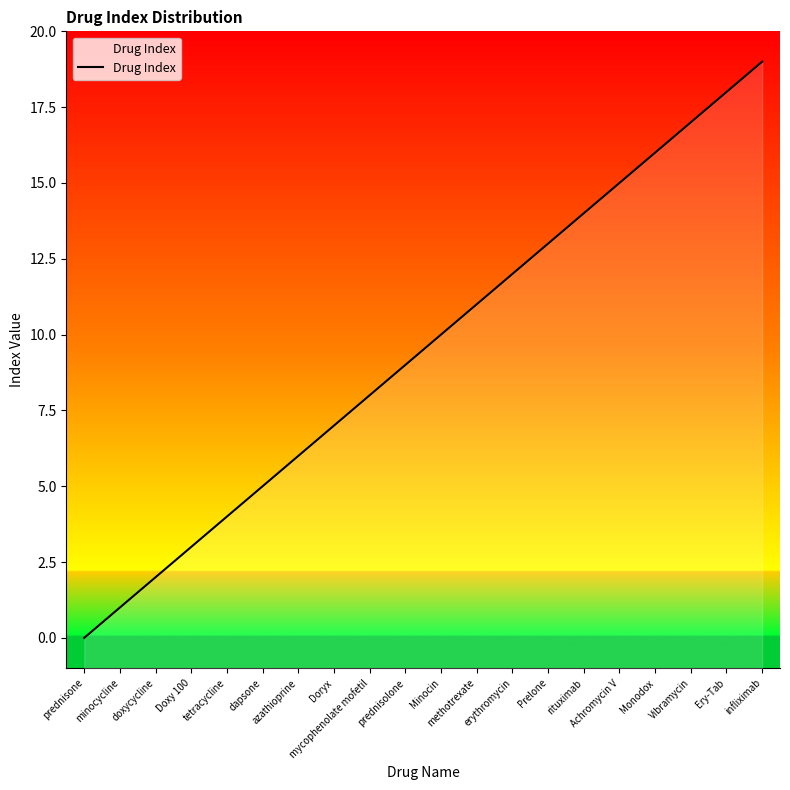

List the labels in order of value, largest first.

infliximab, Ery-Tab, Vibramycin, Monodox, Achromycin V, rituximab, Prelone, erythromycin, methotrexate, Minocin, prednisolone, mycophenolate mofetil, Doryx, azathioprine, dapsone, tetracycline, Doxy 100, doxycycline, minocycline, prednisone